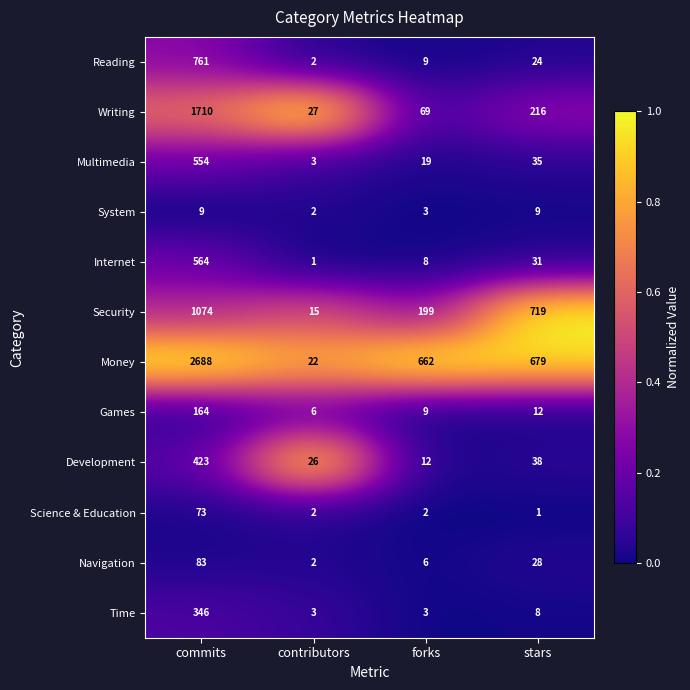

At which category is the sum across all series the highest?

commits